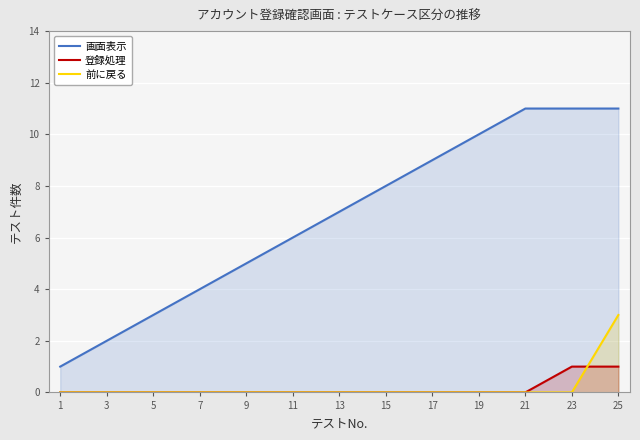

What are all the series names shown in the legend?

画面表示, 登録処理, 前に戻る